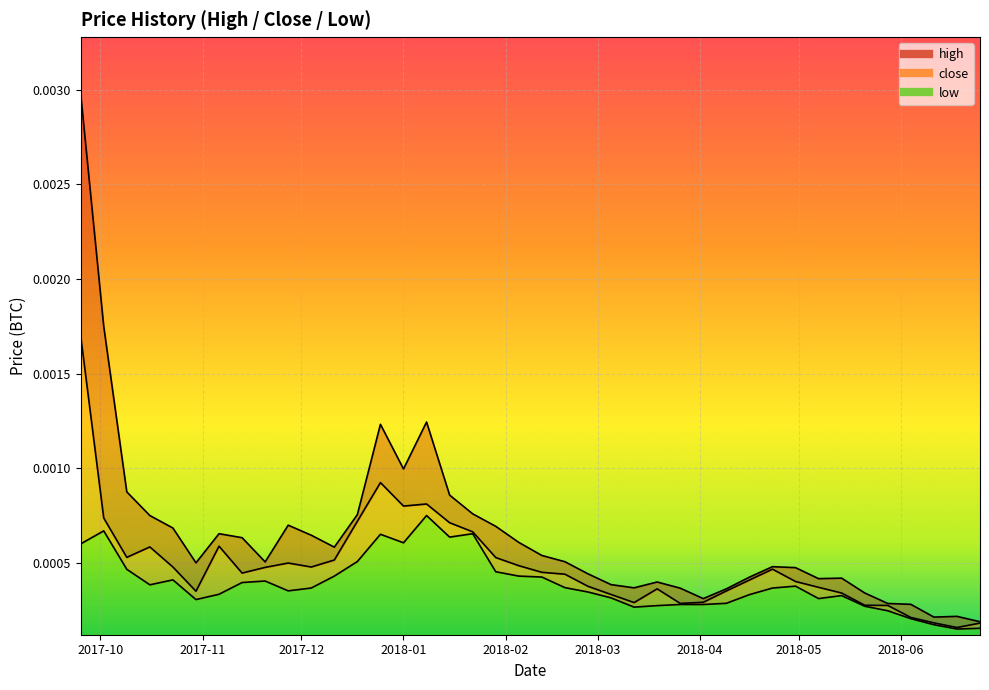

True or false: high and close intersect in this chart.

False